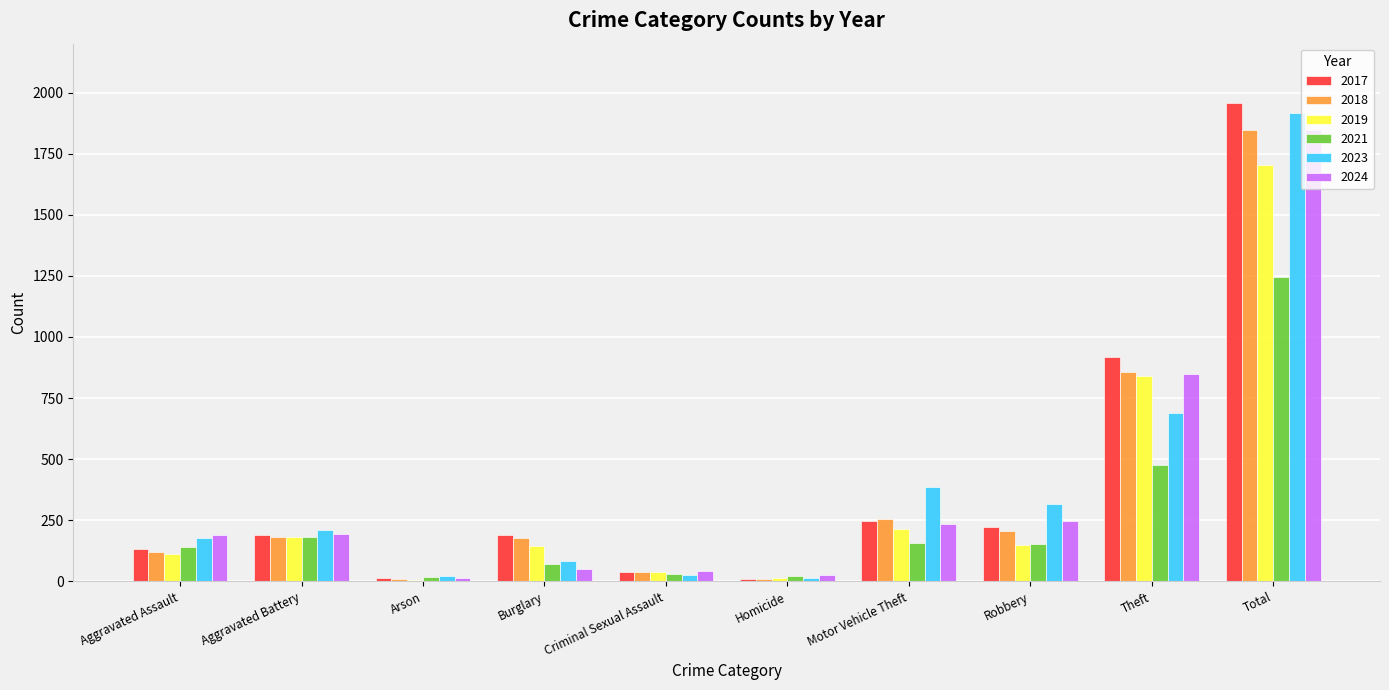

Between Theft and Total, which series saw the biggest shift?

2023